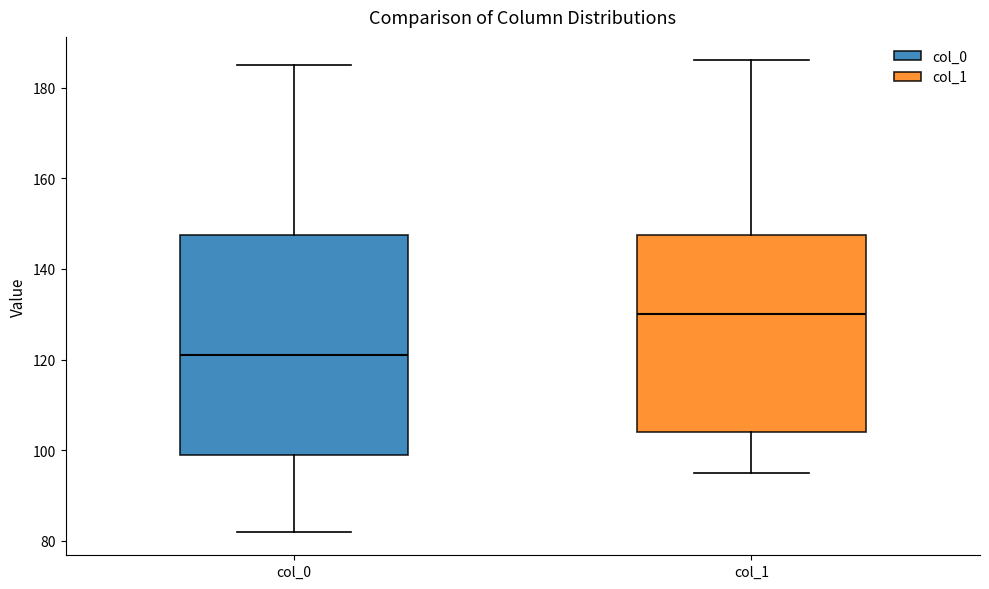

Reading left to right, transcribe this box plot: for each box, give where its median line is, the range the box spans, and where its two whiskers end, as read against the y-axis. The values are not printed on the chart, so give them approximately, as read against the axis.

col_0: median 122, box 100 to 148, whiskers 82 to 186
col_1: median 130, box 104 to 148, whiskers 96 to 186